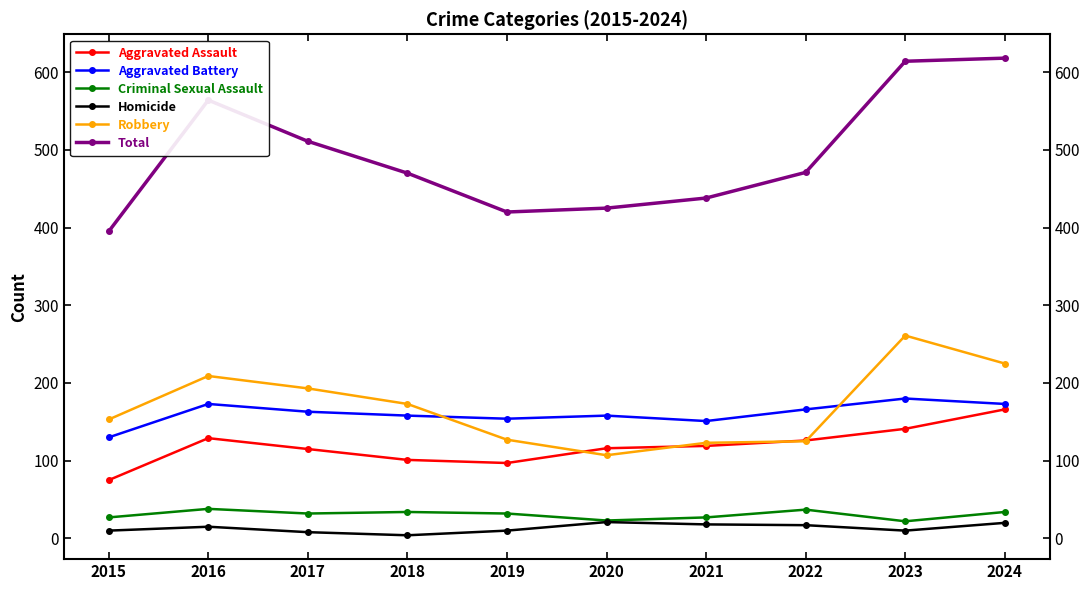

What is the lowest value of the Aggravated Battery series?

130